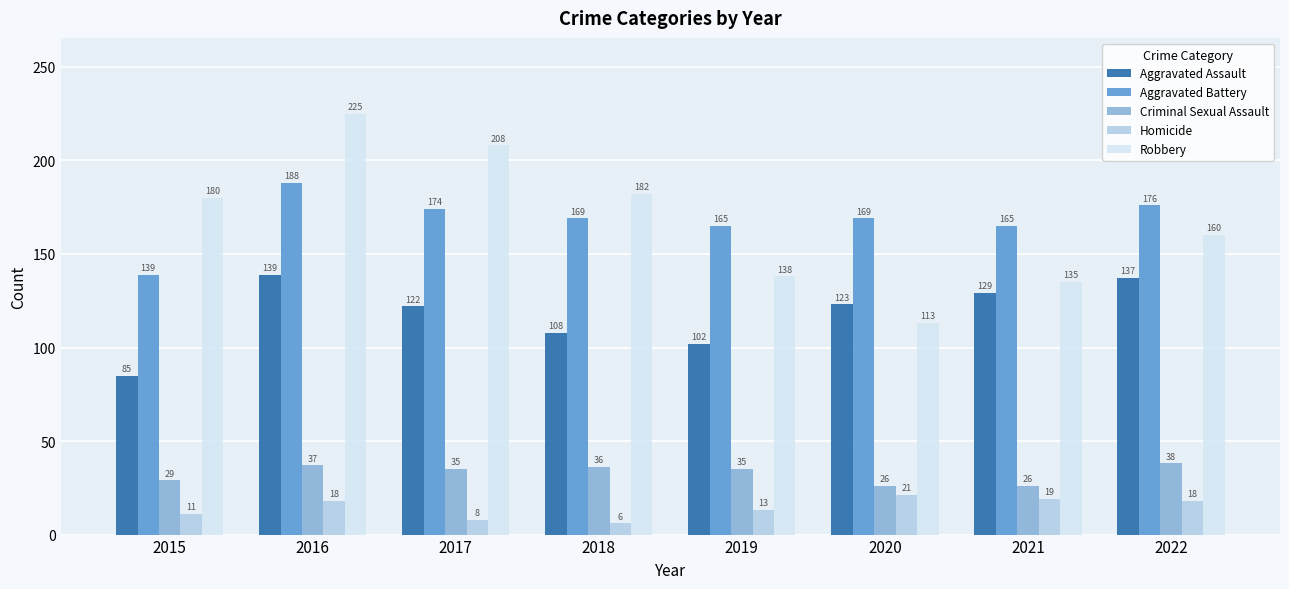

At how many categories does at least one series exceed 24?

8